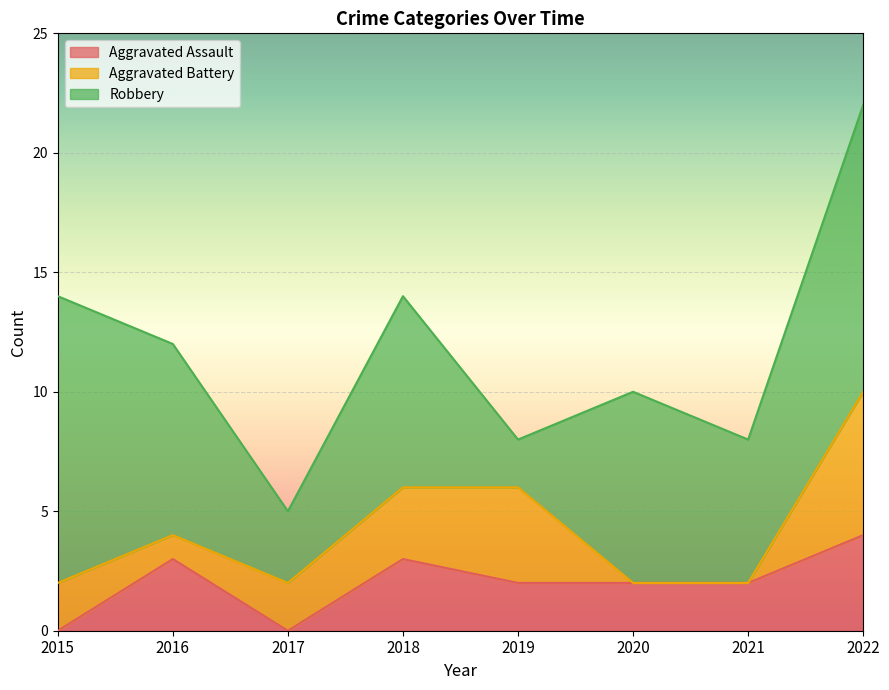

Which series has the largest total across all categories?

Robbery